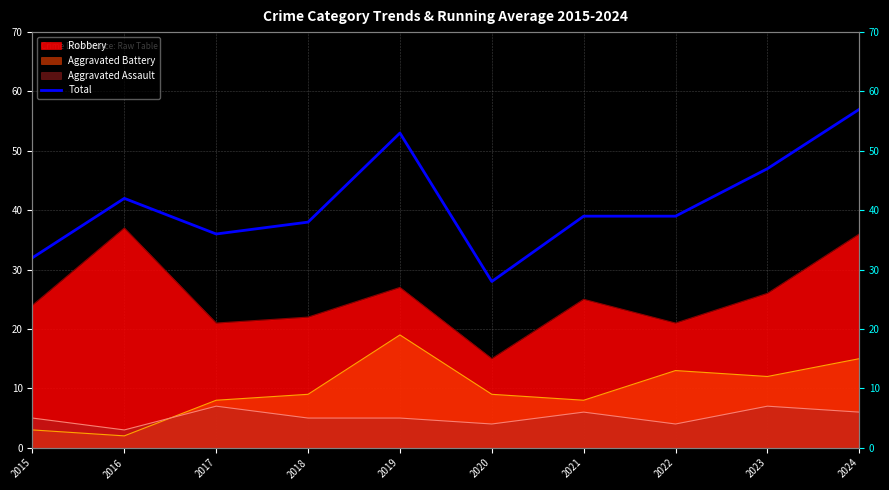

Rank the categories by value from highest to lowest.

2024, 2019, 2023, 2016, 2021, 2022, 2018, 2017, 2015, 2020